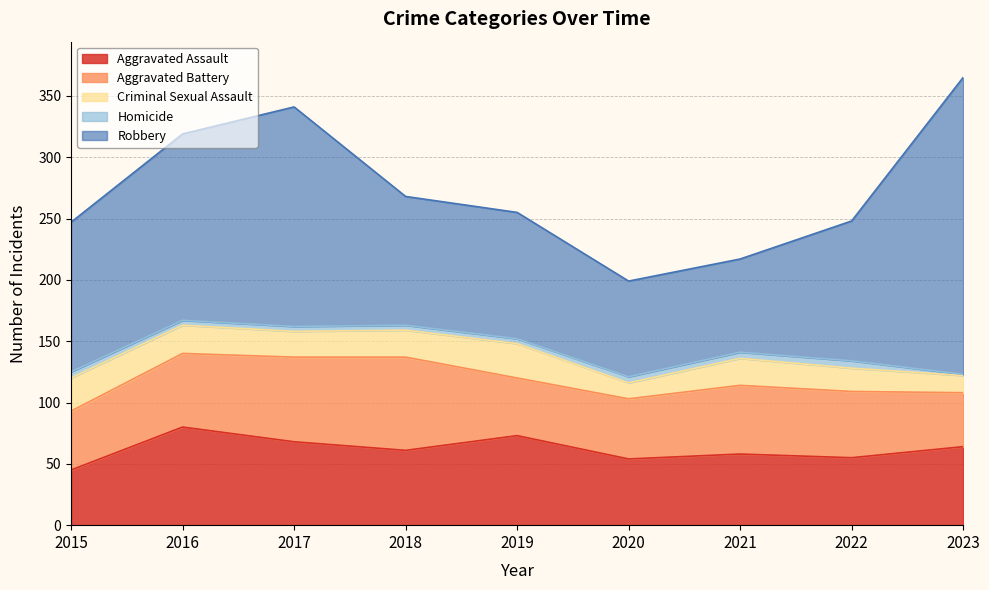

Which series has the largest range (max minus min)?

Robbery